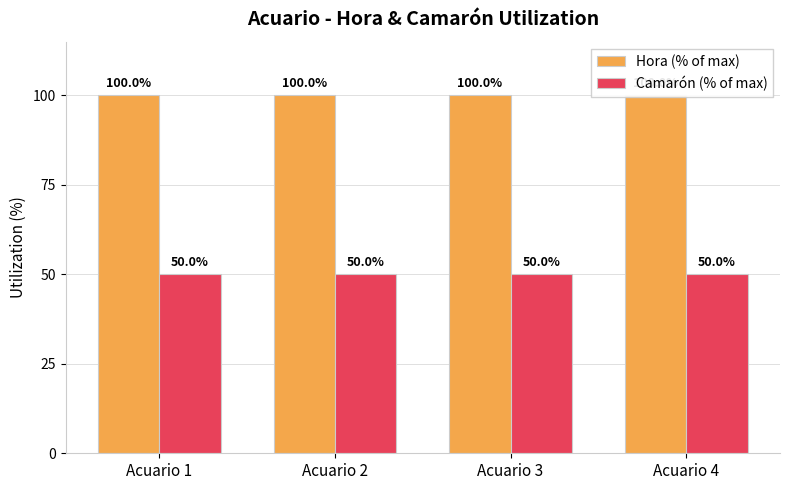

At Acuario 4, list the series in order from smallest to largest.

Camarón (% of max), Hora (% of max)